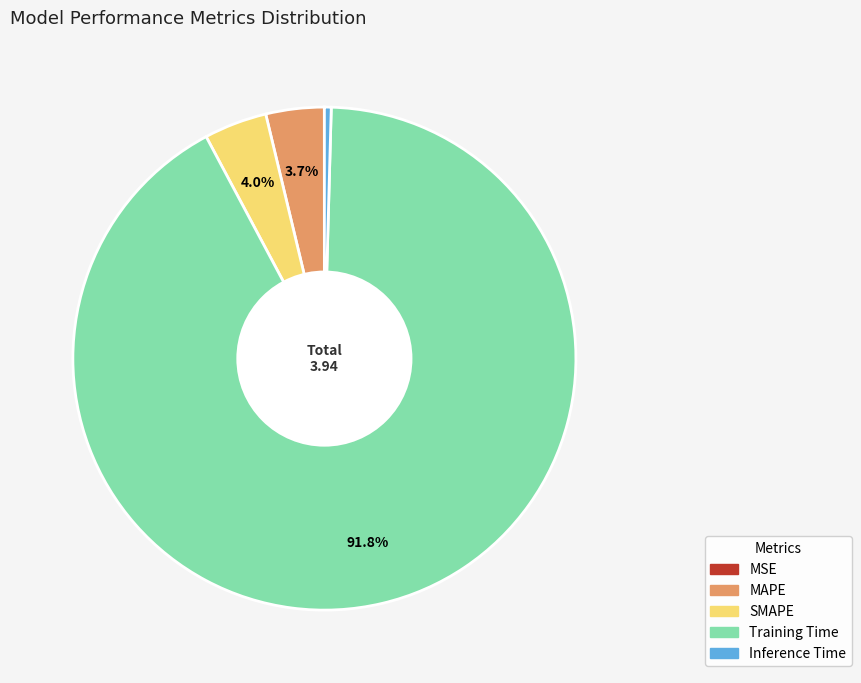

Between Training Time and MAPE, which is larger?

Training Time